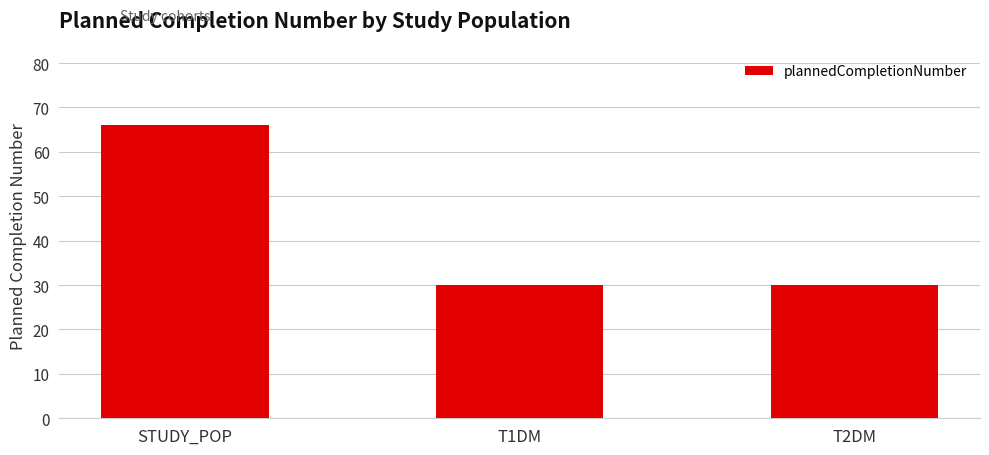

The chart shows a value of 66 at STUDY_POP. True or false?

True